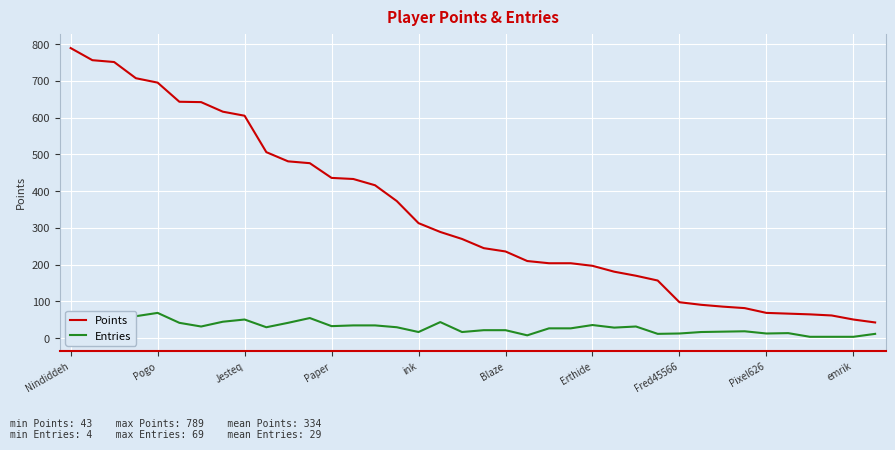

Which series has the widest spread of values?

Points